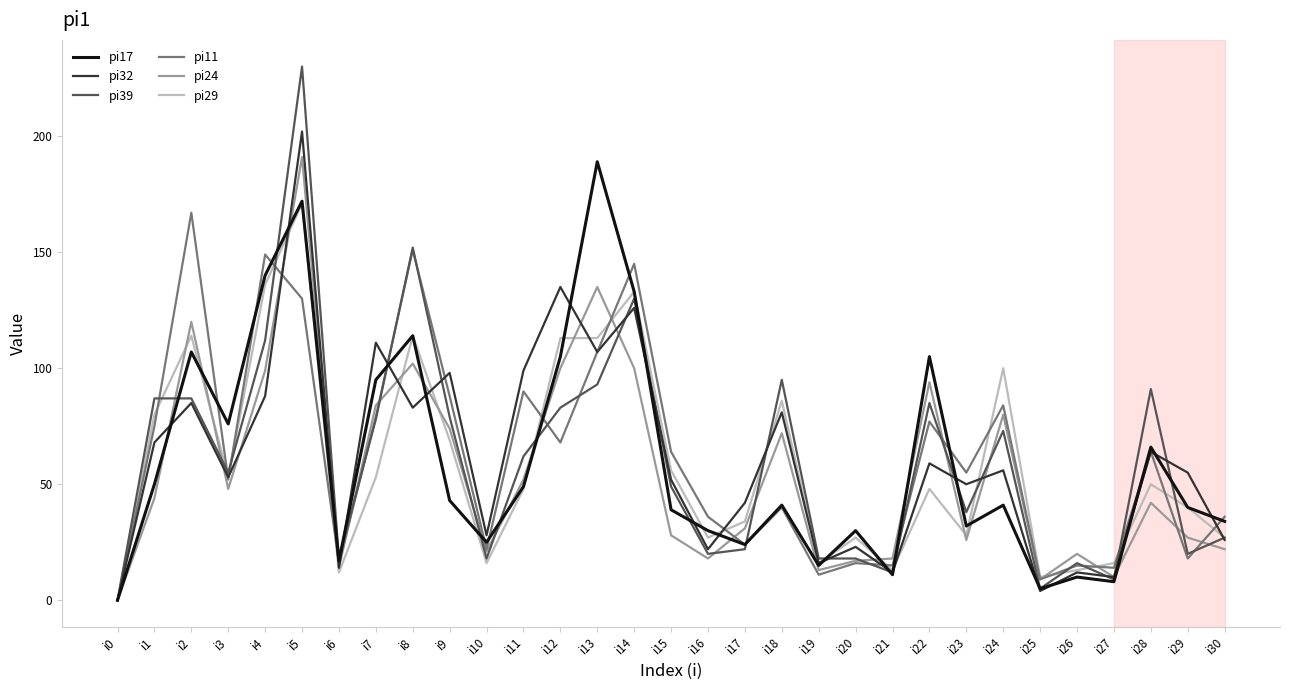

At which label is pi32 closest to 101?

i11